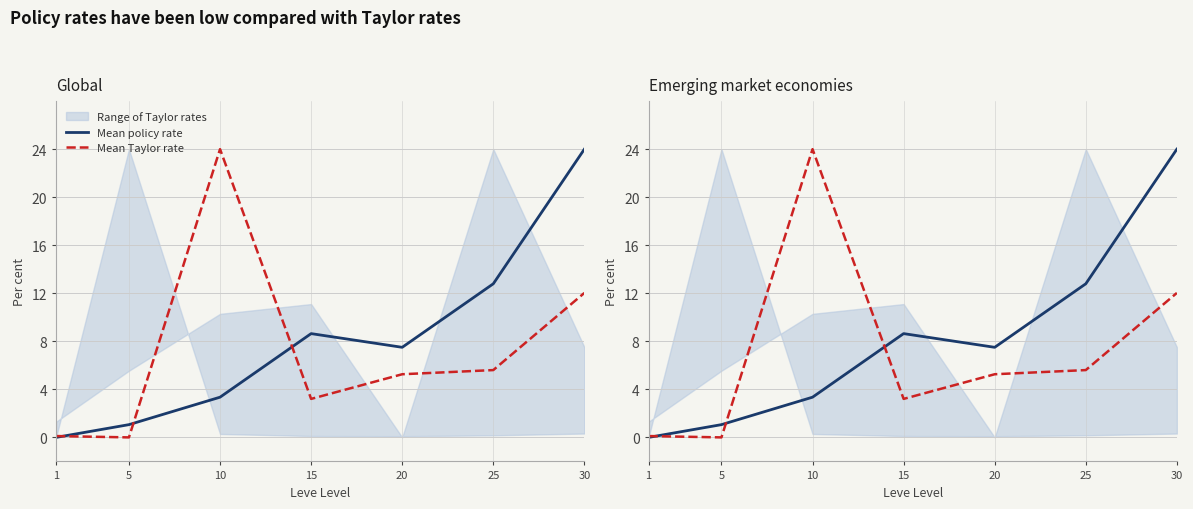

Reading left to right, transcribe all the data shown in this chart.

Mean policy rate: 0.0	1.1	3.3	8.6	7.5	12.8	24.0
Mean Taylor rate: 0.1	0.0	24.0	3.2	5.3	5.6	12.0